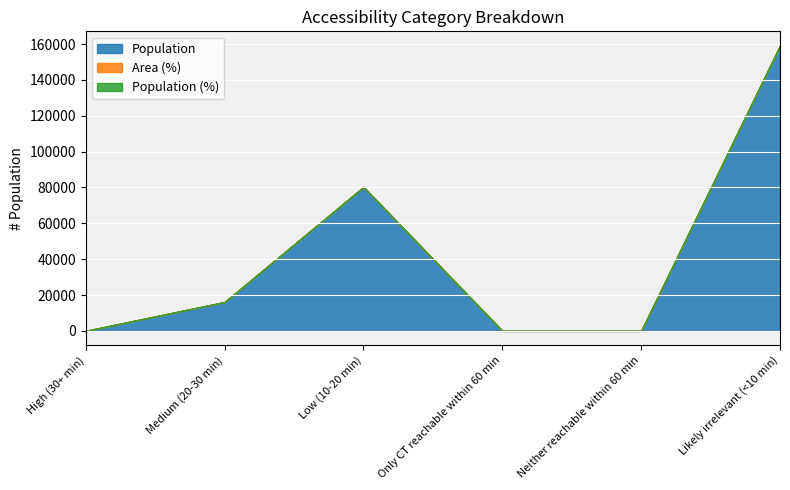

What is the sum of all Area (%) values?

99.9